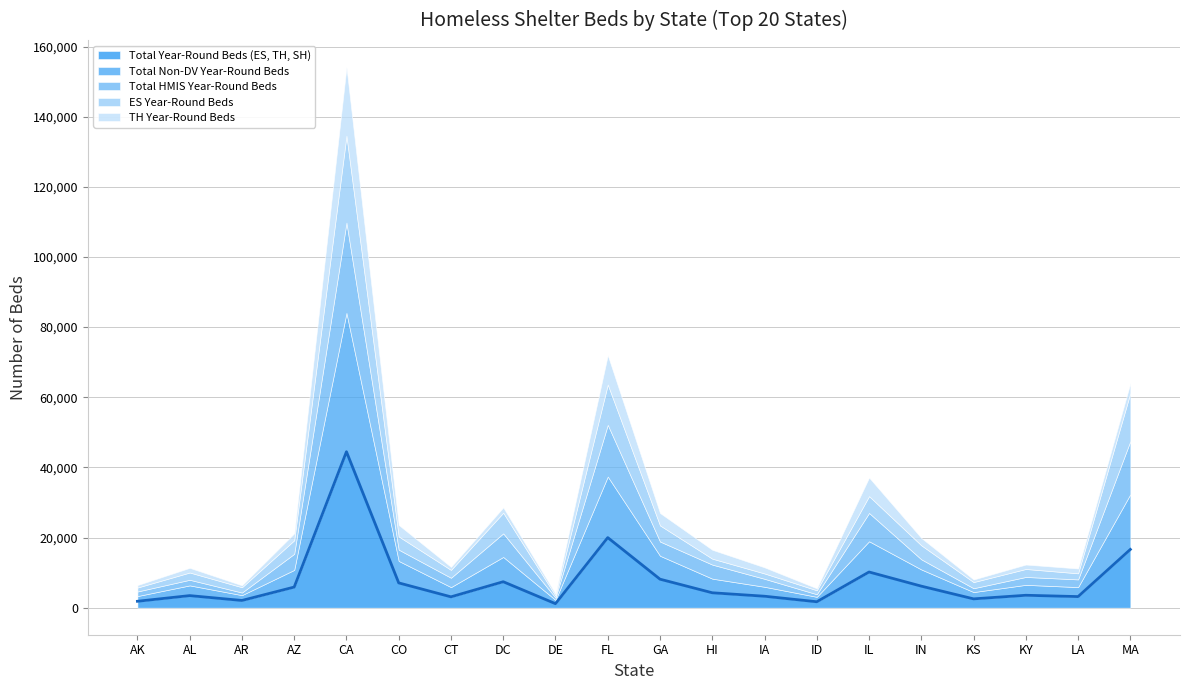

Read the Total Year-Round Beds (ES, TH, SH) value at CA.

44473